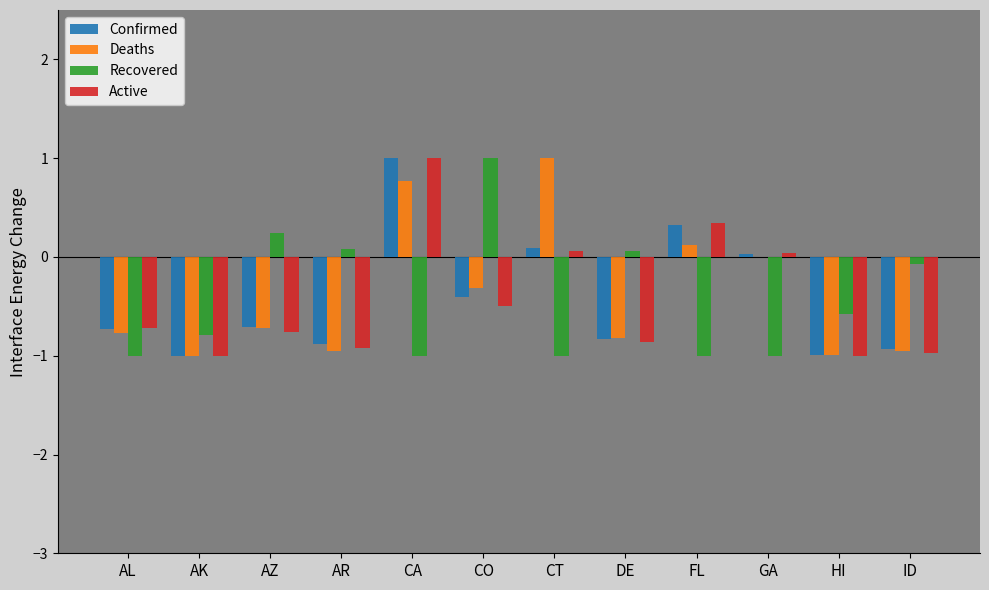

At which category is the sum across all series the highest?

CA